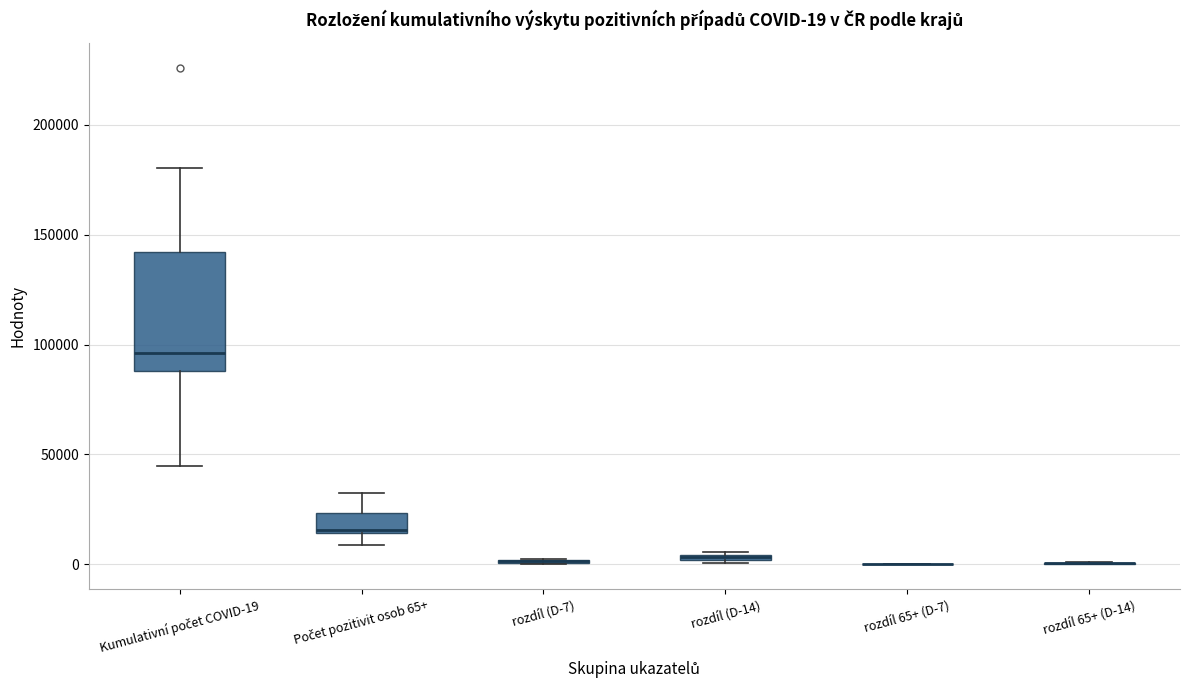

Comparing the boxes themselves (not the whiskers), which one is the tallest?

Kumulativní počet COVID-19